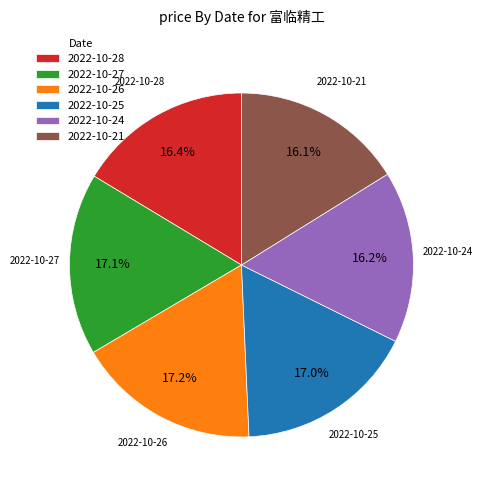

To the nearest percent, what percentage of the pie is 2022-10-21?

16%